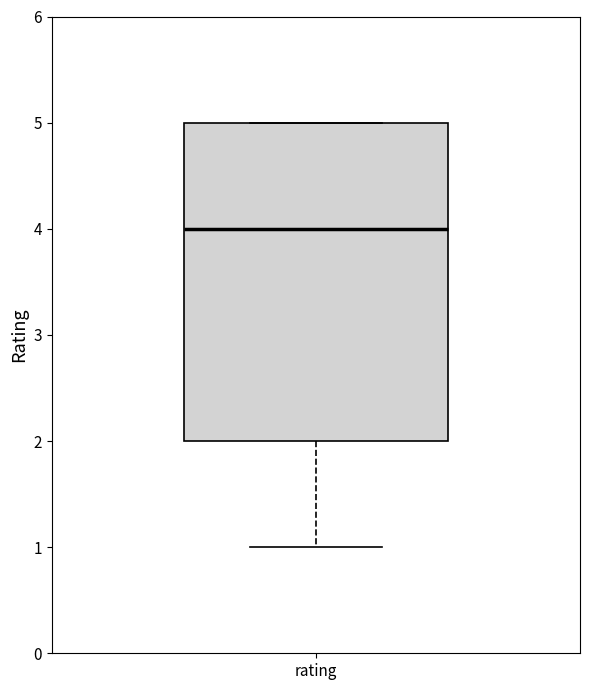

Where does the median line of the box for rating sit on the y-axis? The values are not printed on the chart, so give them approximately, as read against the axis.

4